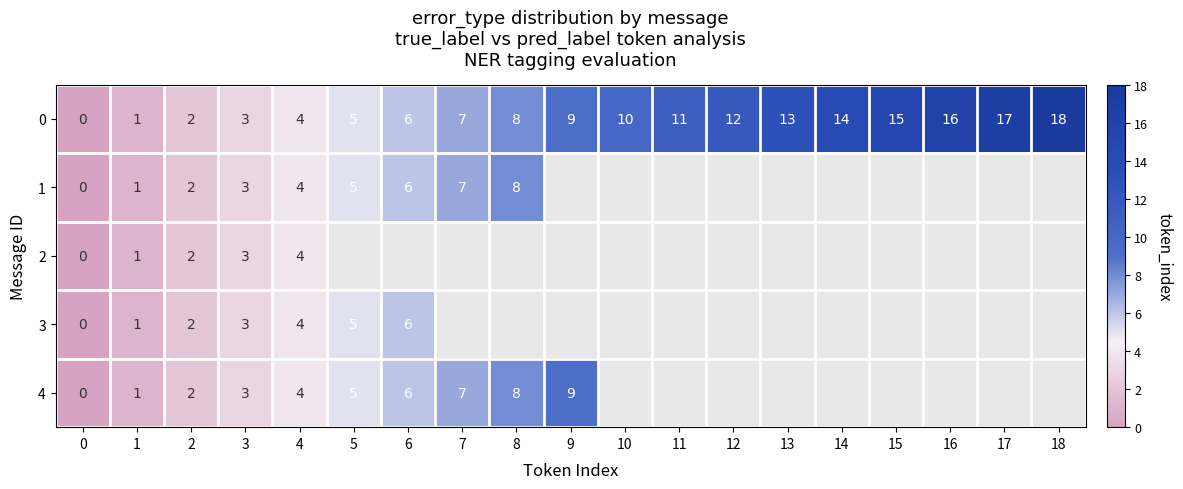

Is the value of 1 at 8 greater than the value of 0 at 0?

Yes